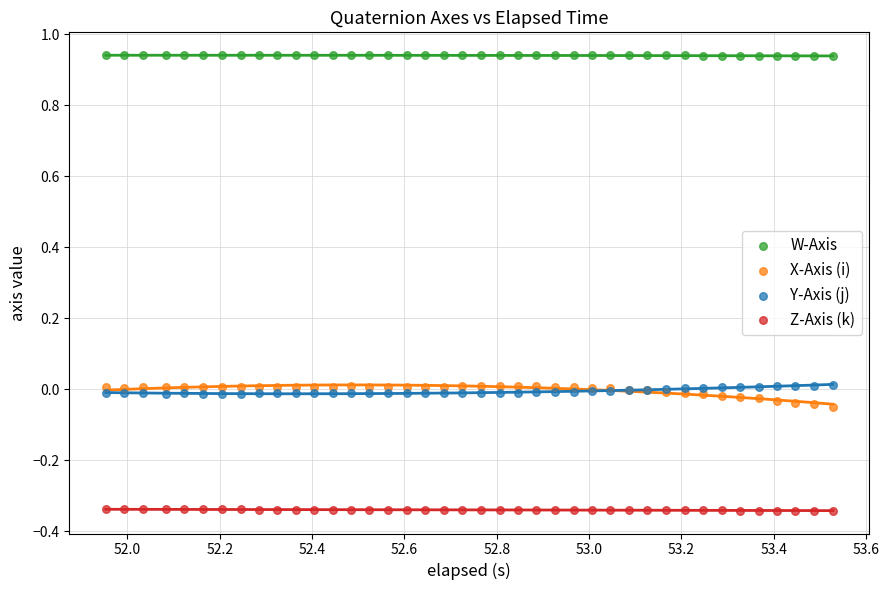

Which series has the widest spread of Y values?

X-Axis (i)